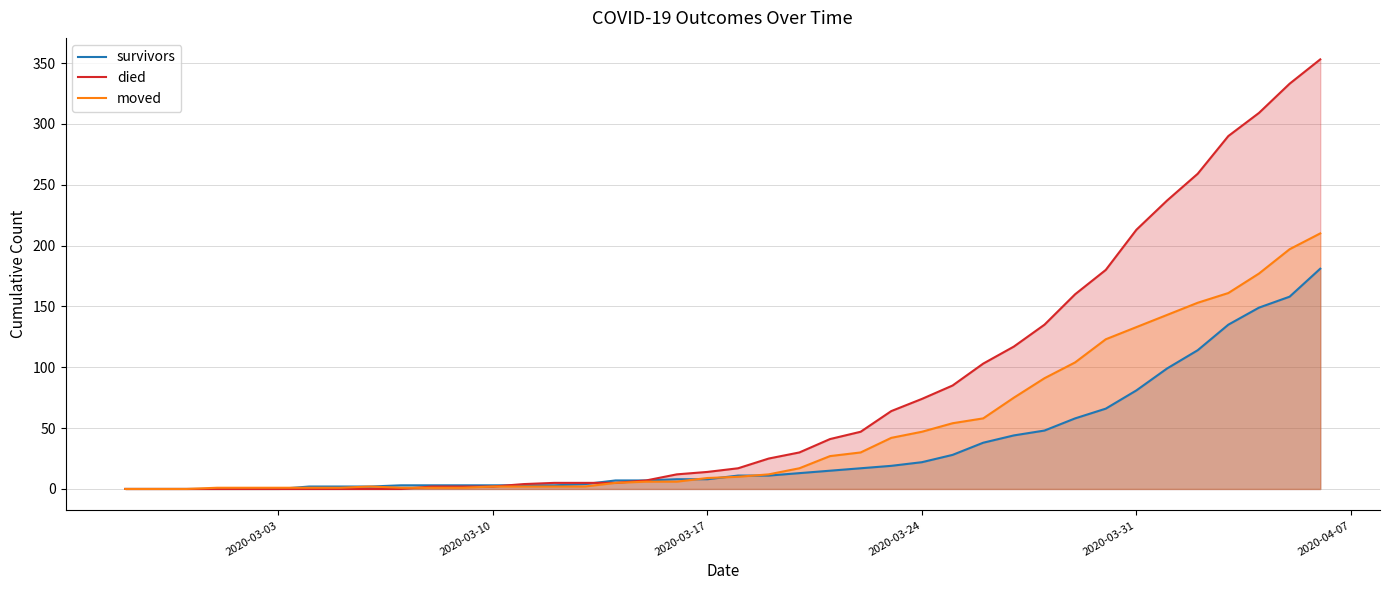

How many series are shown in this chart?

3